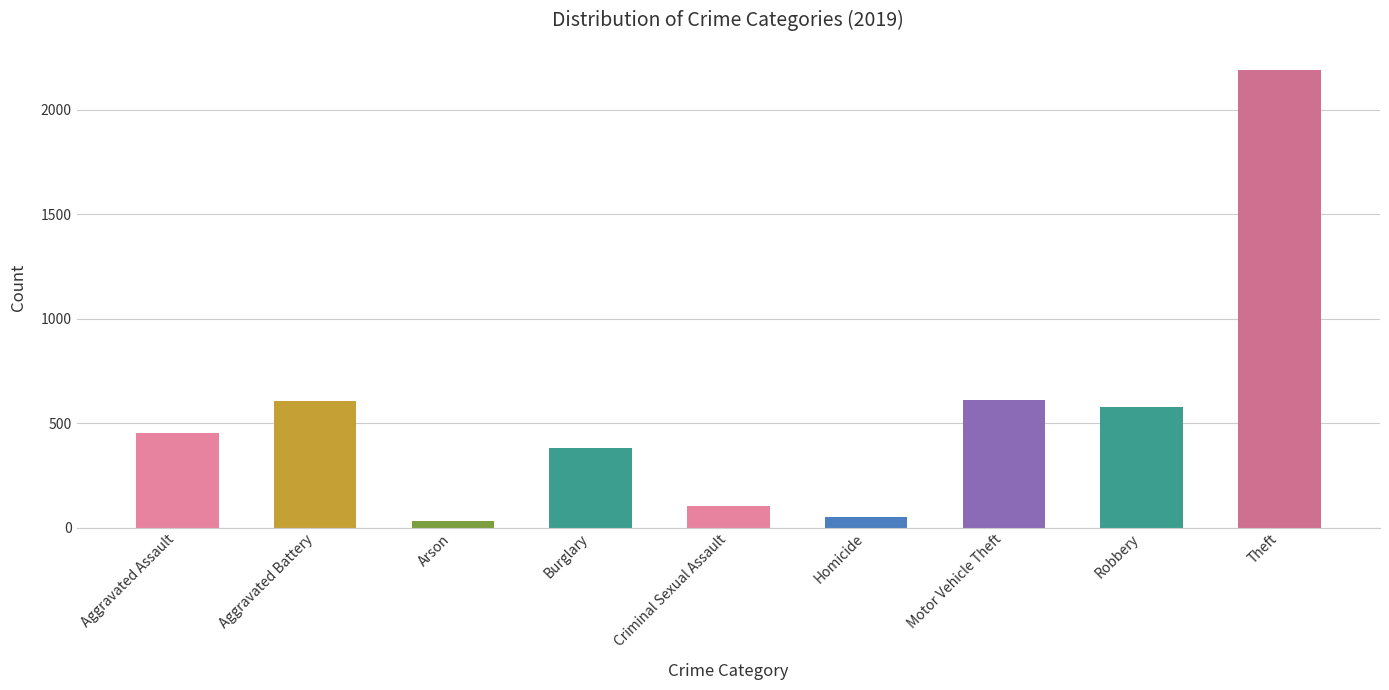

What is the sum of the values at Arson and Robbery?

609